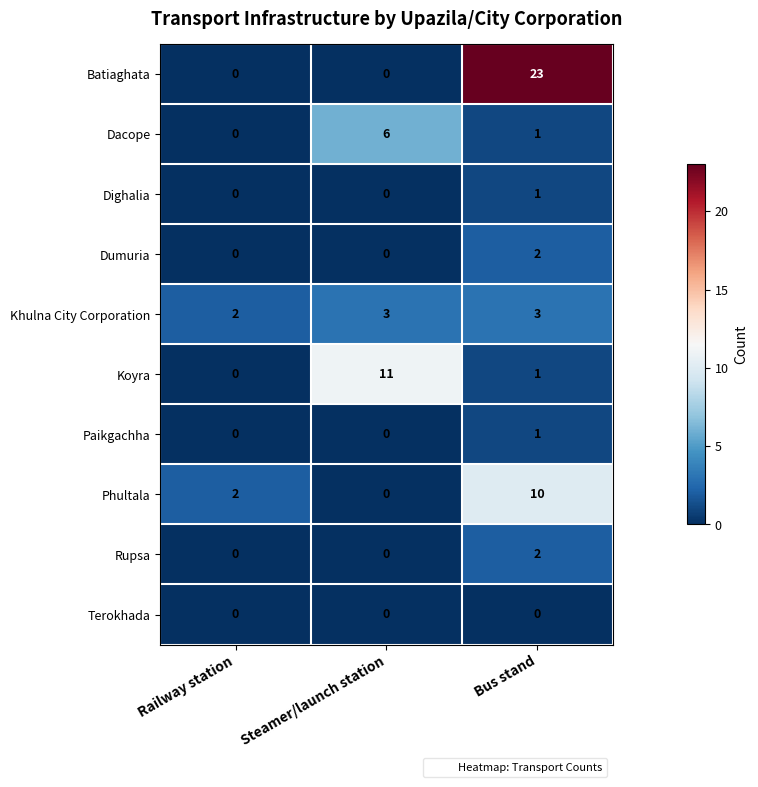

At which label is Koyra closest to 5?

Bus stand